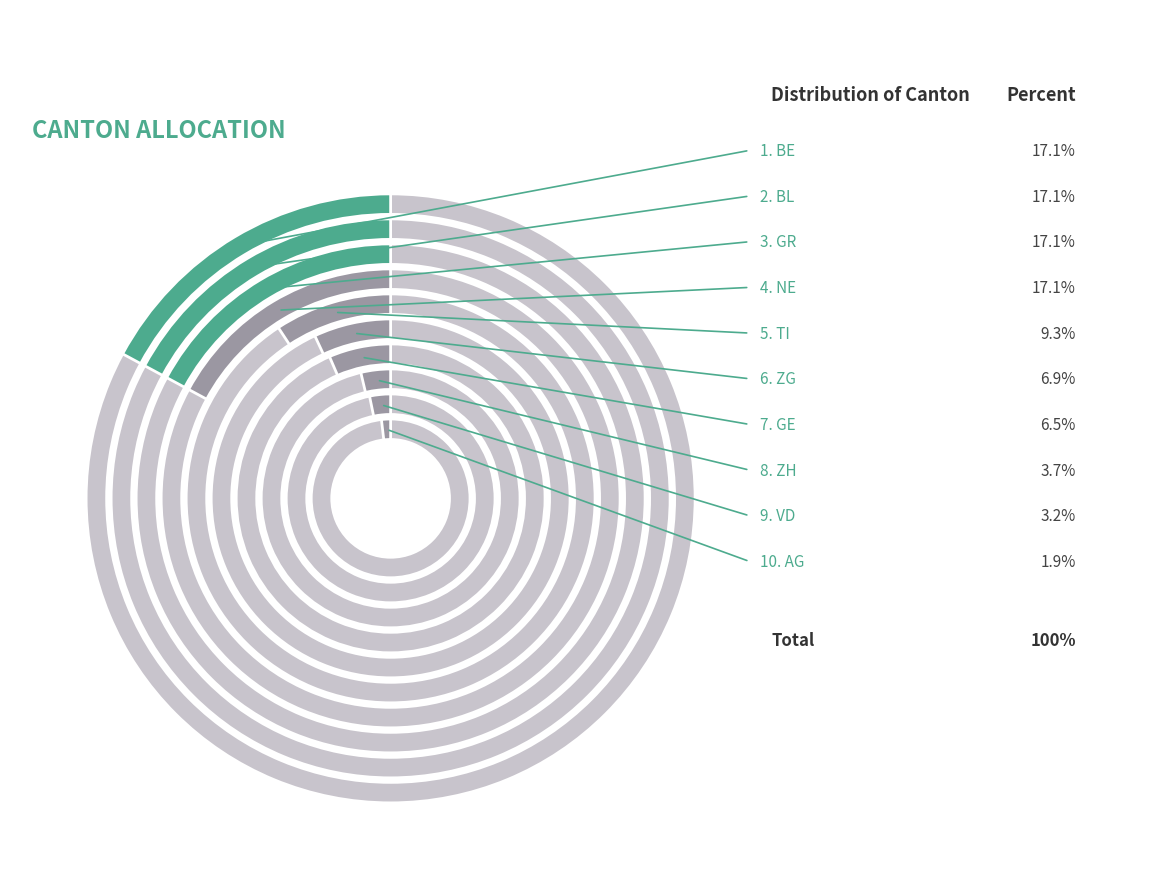

Is there a majority slice in this chart?

No